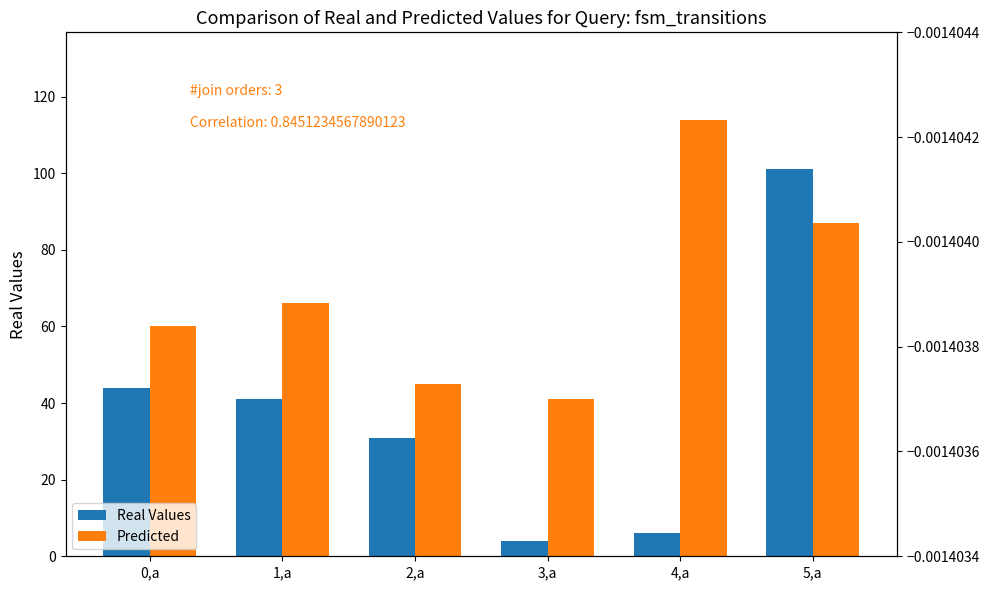

At which label does Real Values reach its minimum?

3,a